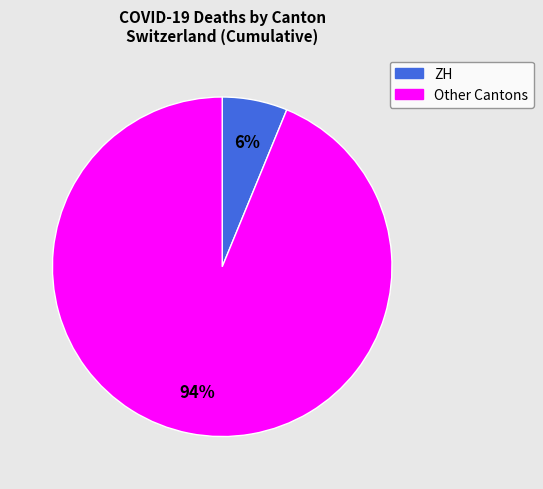

Does any single category account for the majority?

Yes